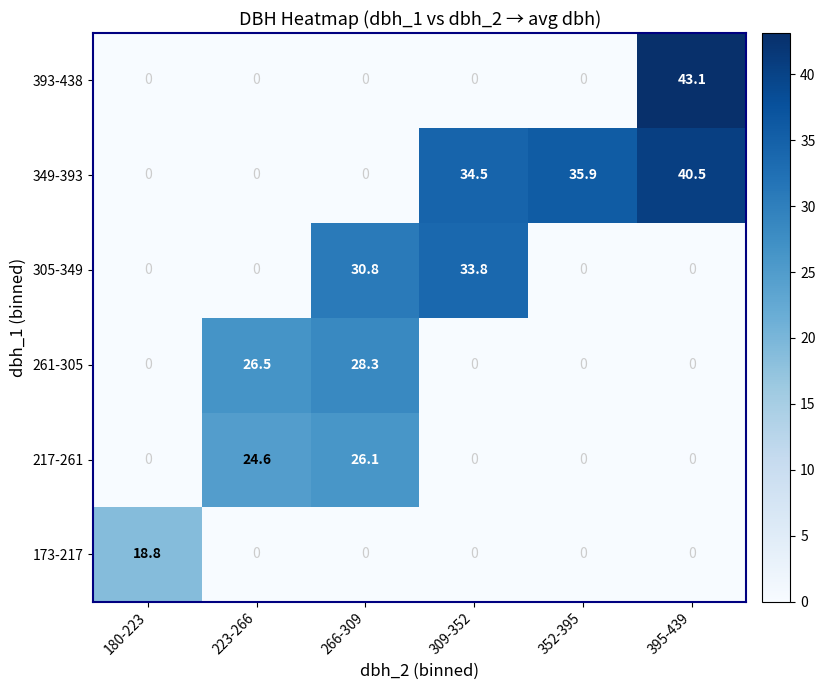

How many values in 173-217 are above zero?

1